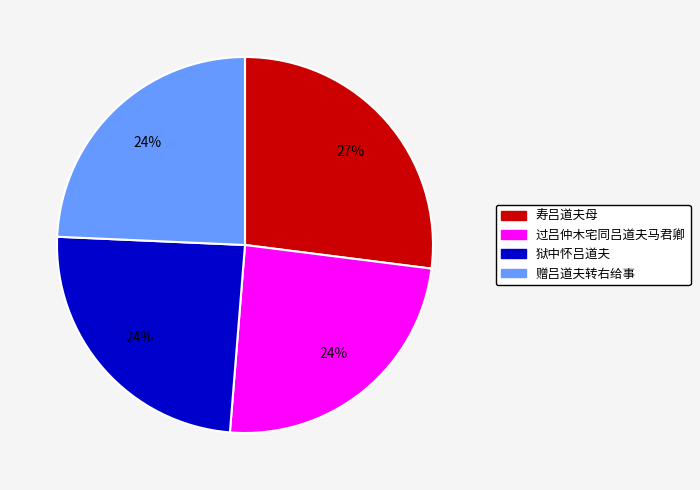

What is the ratio of the value at 赠吕道夫转右给事 to the value at 狱中怀吕道夫?

1.0